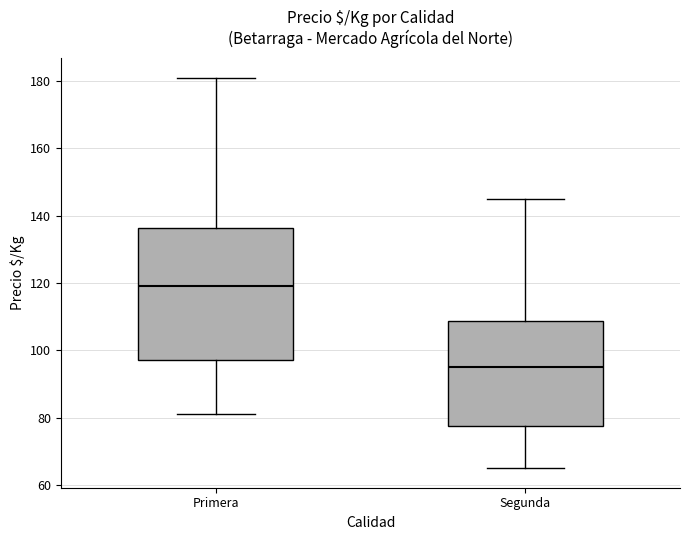

Which box is the tallest, from its lower edge to its upper edge?

Primera